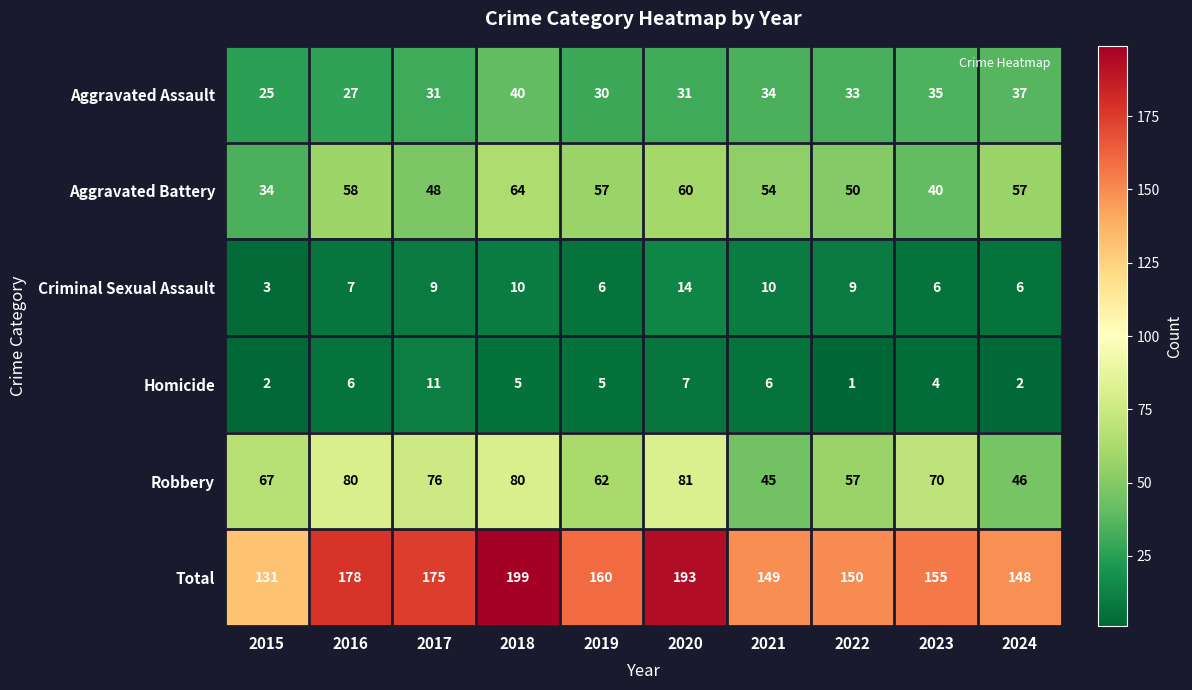

What is the difference between the Aggravated Battery values at 2018 and 2016?

6